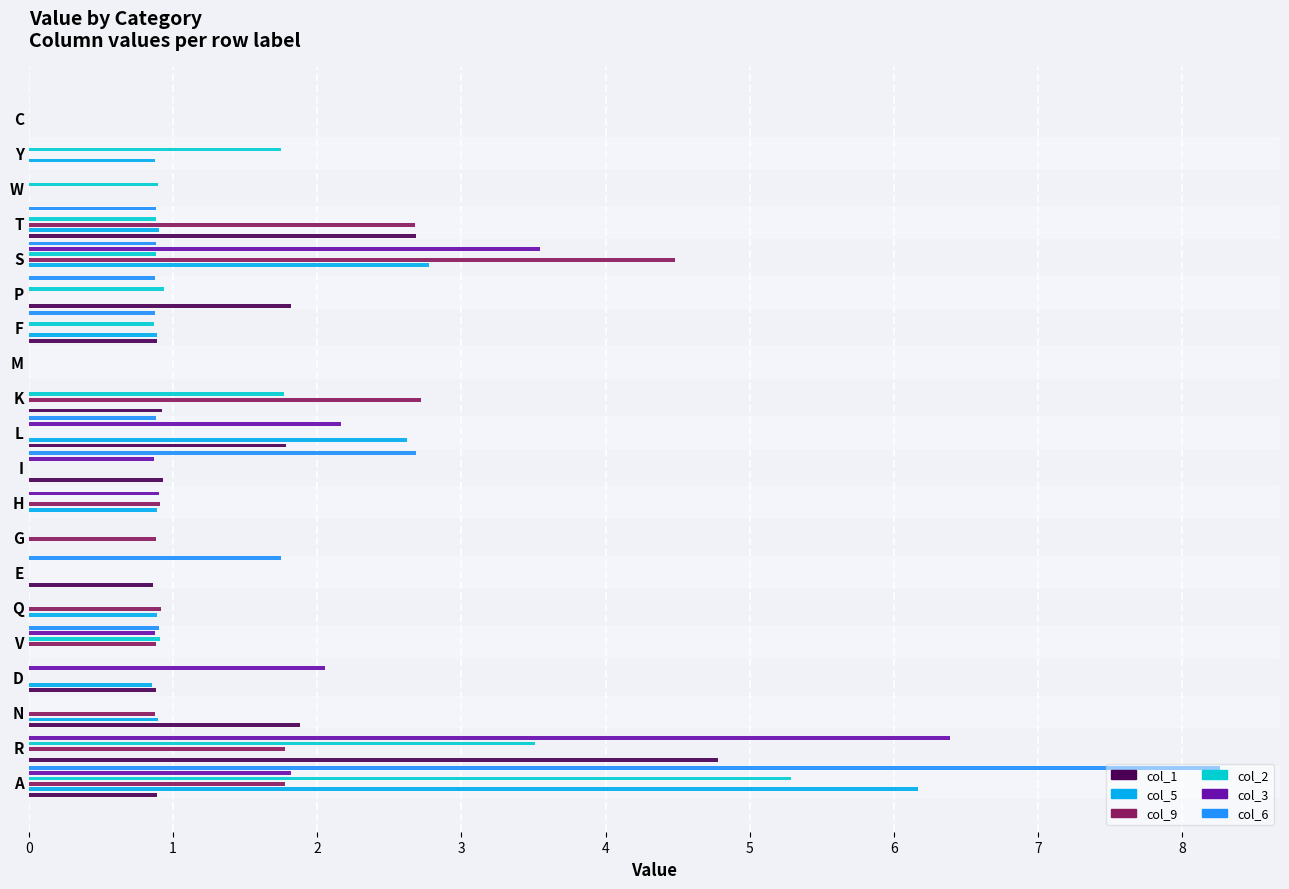

List the series in order of their peak value, lowest first.

col_9, col_1, col_2, col_5, col_3, col_6